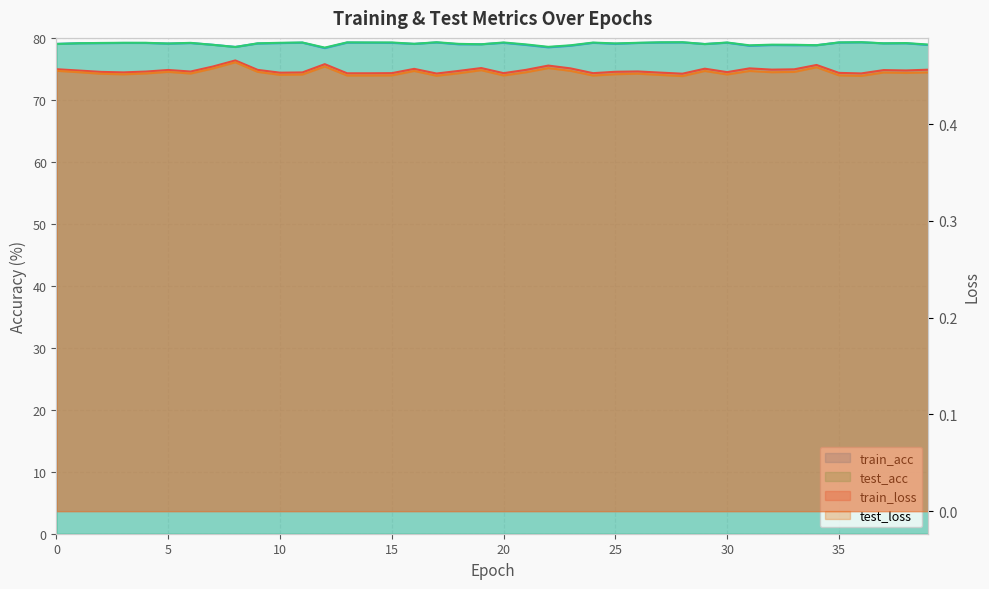

What is the value of the train_acc point at the 14th from the left?

79.2